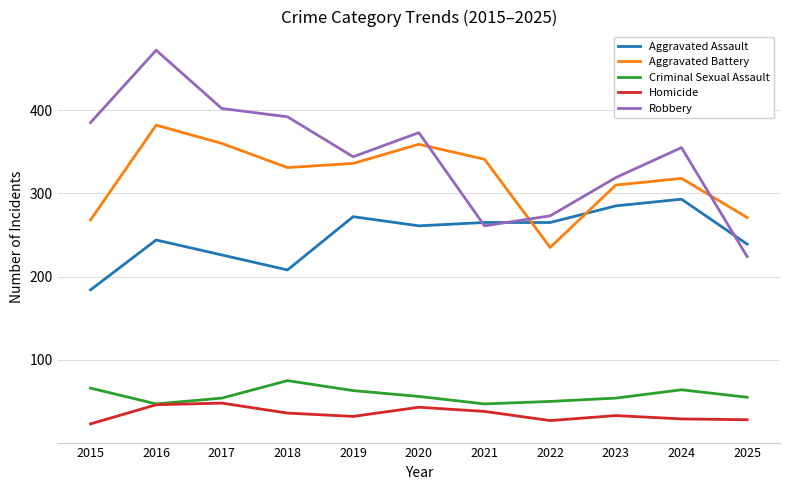

Is this an area chart (filled region under the line)?

No